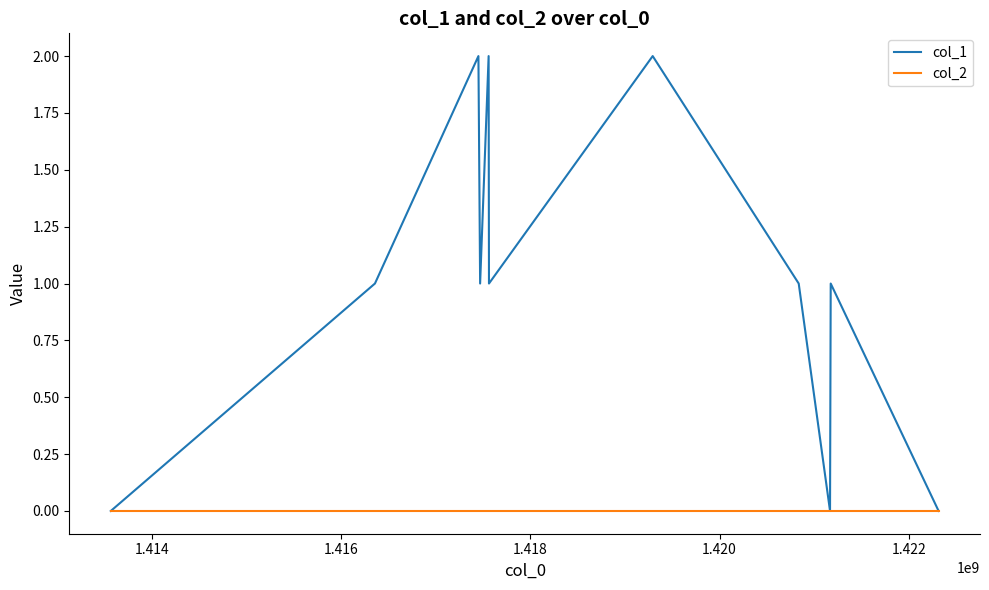

List the series in order of their peak value, lowest first.

col_2, col_1